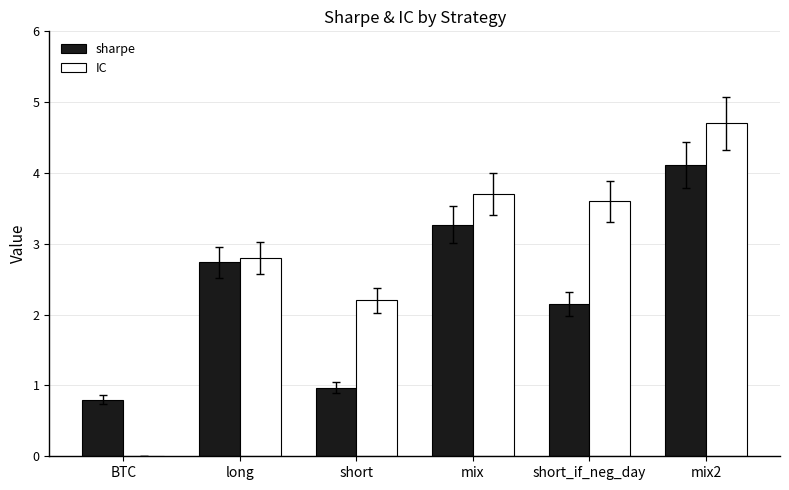

What is the maximum value for IC?

4.7